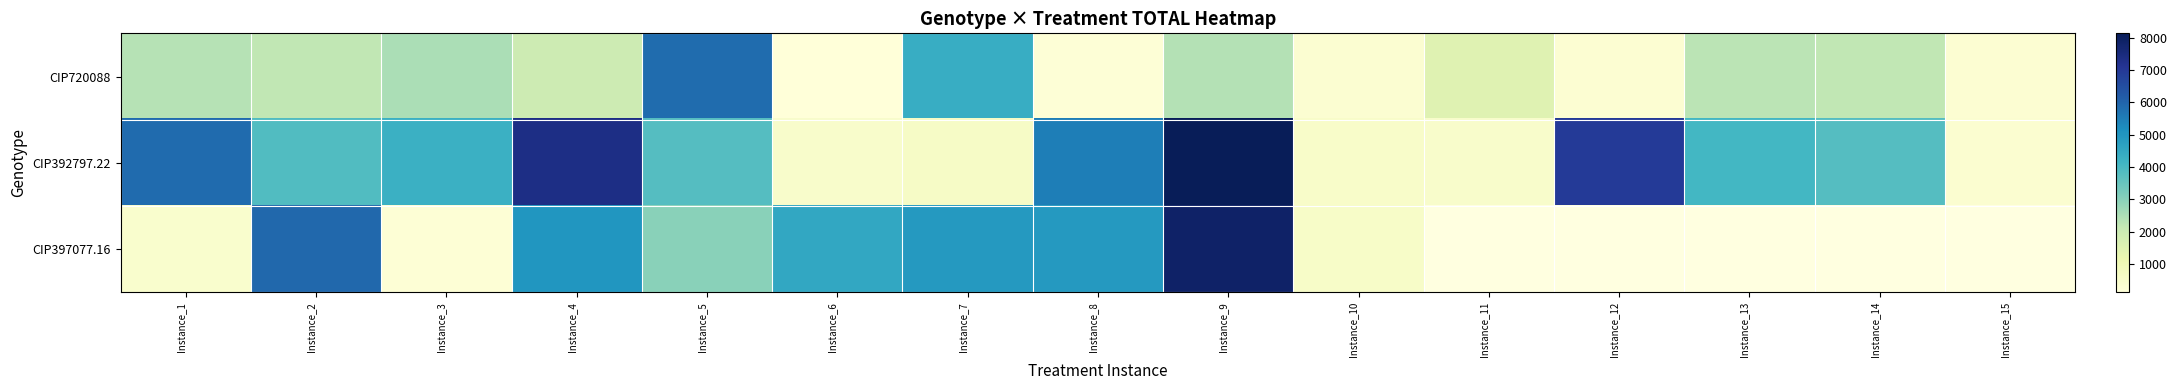

What is the difference between the highest and lowest values at Instance_9?

5733.0